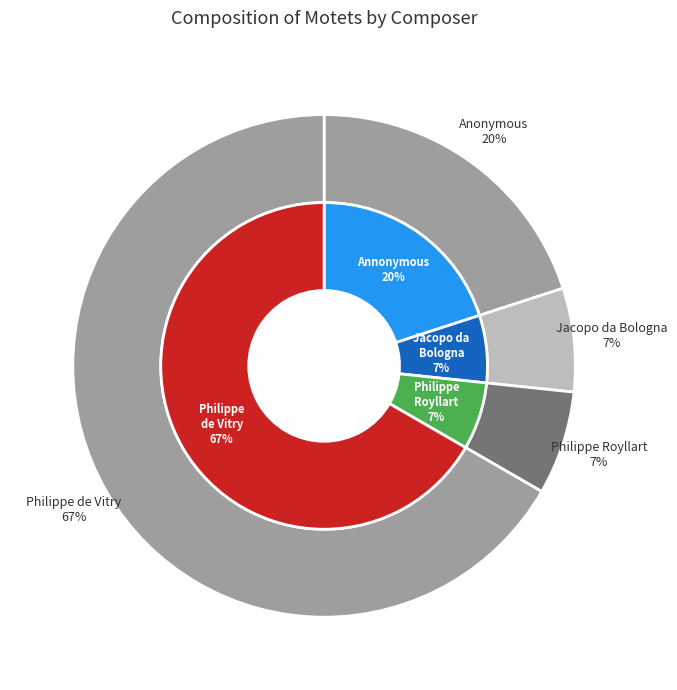

Which category has the biggest portion of the pie?

Philippe de Vitry